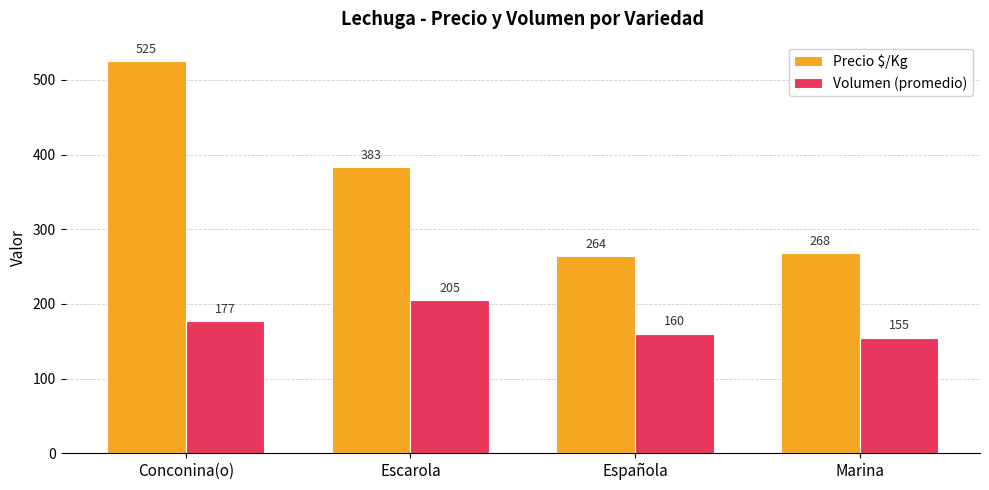

At which category does the chart reach its peak across all series?

Conconina(o)